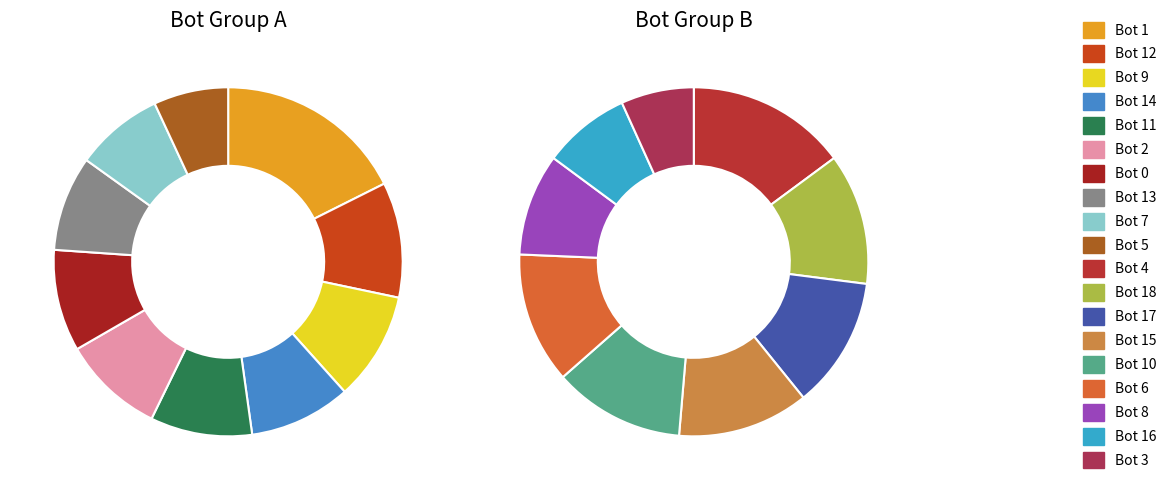

Between Bot 4 and Bot 7, which is larger?

Bot 7